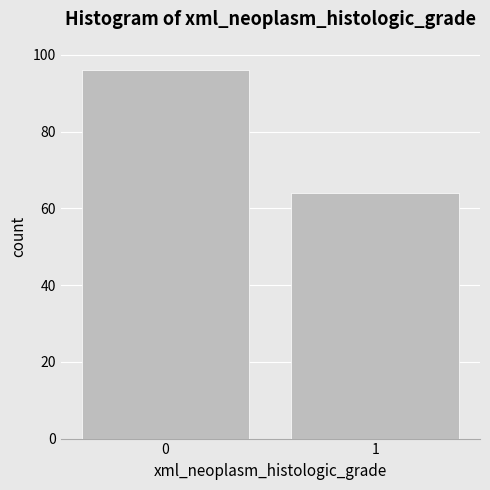

Reading left to right, transcribe all the data shown in this chart.

0=96	1=64